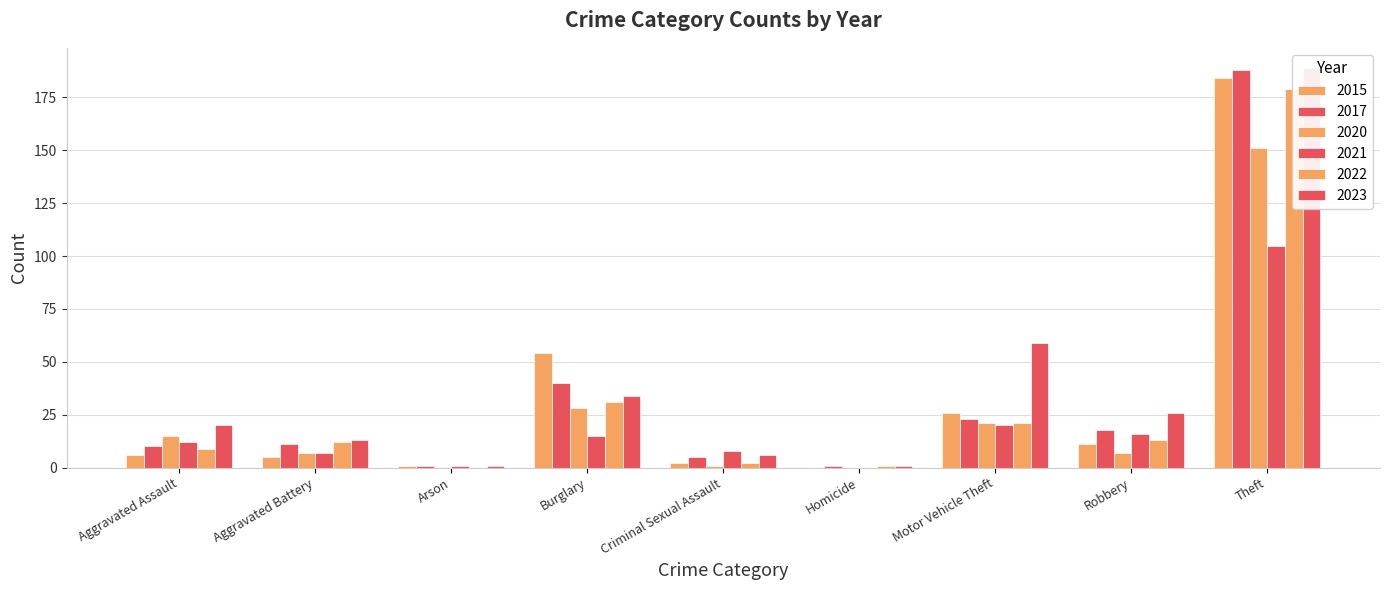

Is it true that 2022 equals 1 at Criminal Sexual Assault?

False